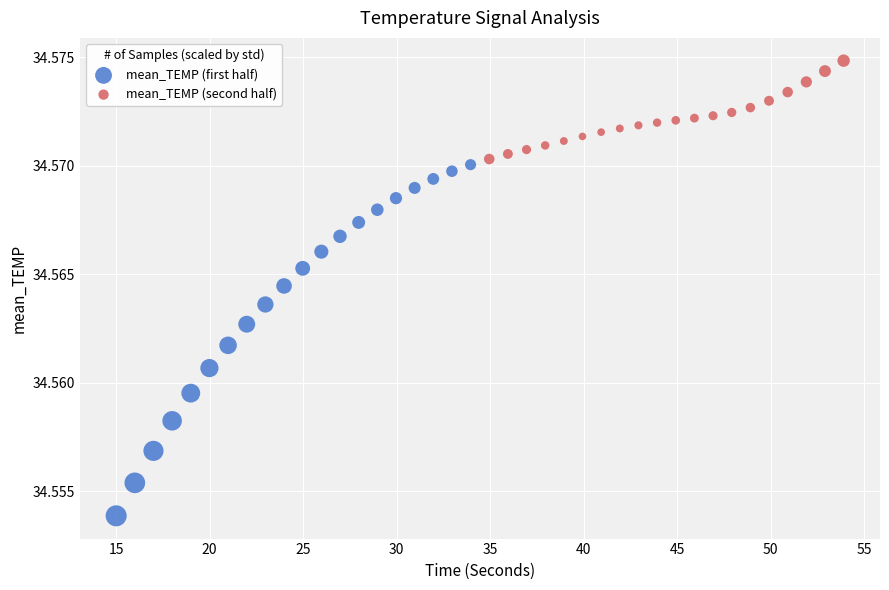

Which series has the largest Y range (max minus min)?

mean_TEMP (first half)